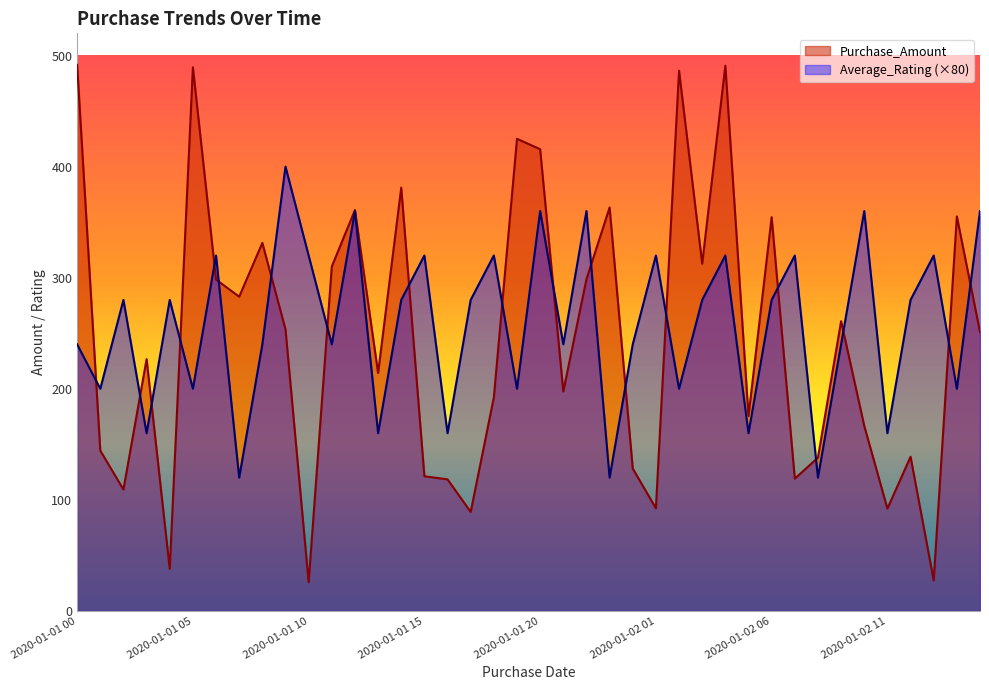

Which series has the largest total across all categories?

Average_Rating (×80)